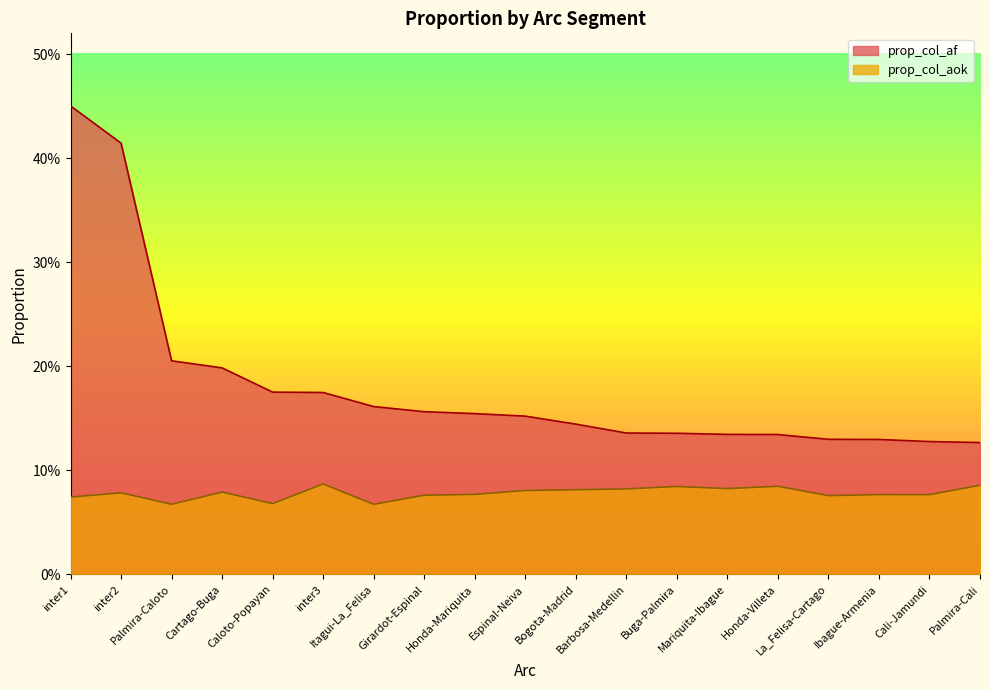

Read the prop_col_af value at Ibague-Armenia.

0.1